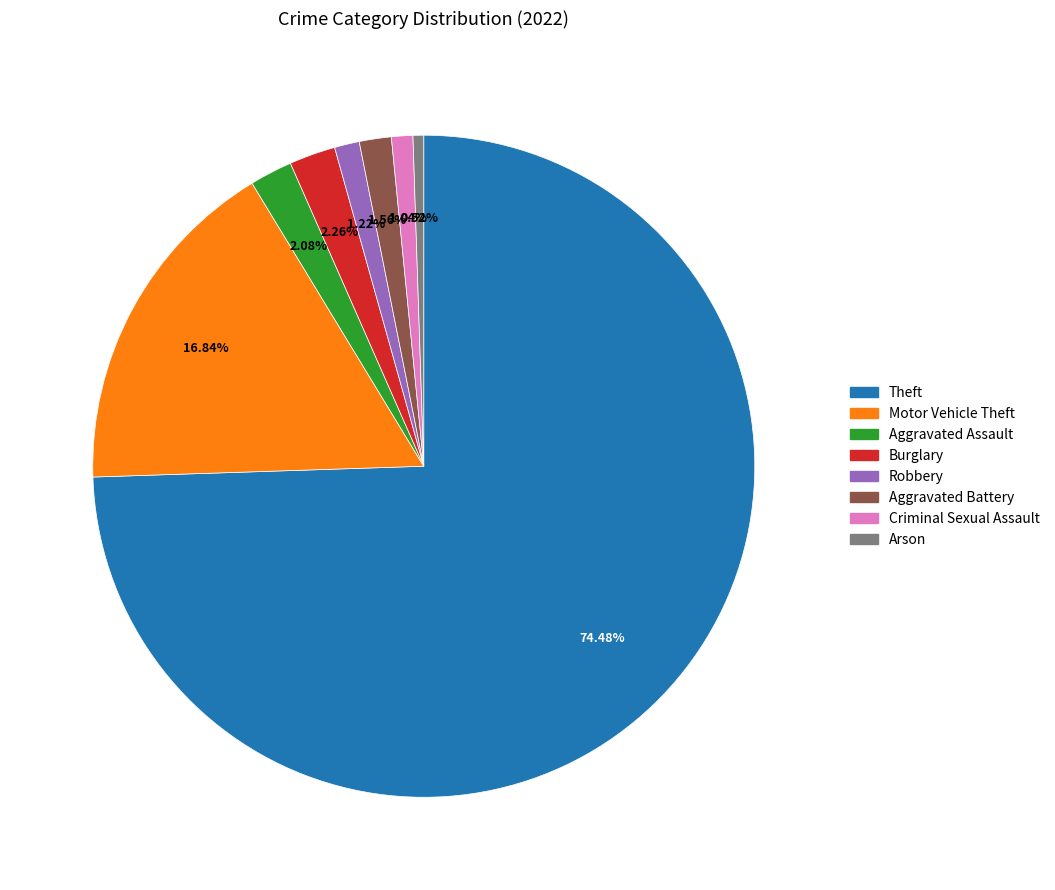

The Motor Vehicle Theft slice represents 12% of the pie. True or false?

False